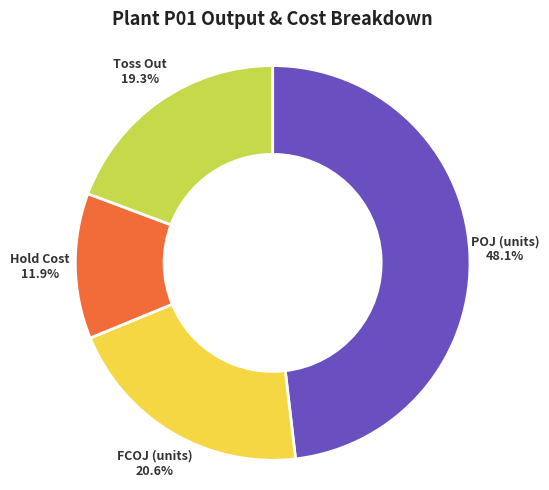

Does any single category account for the majority?

No